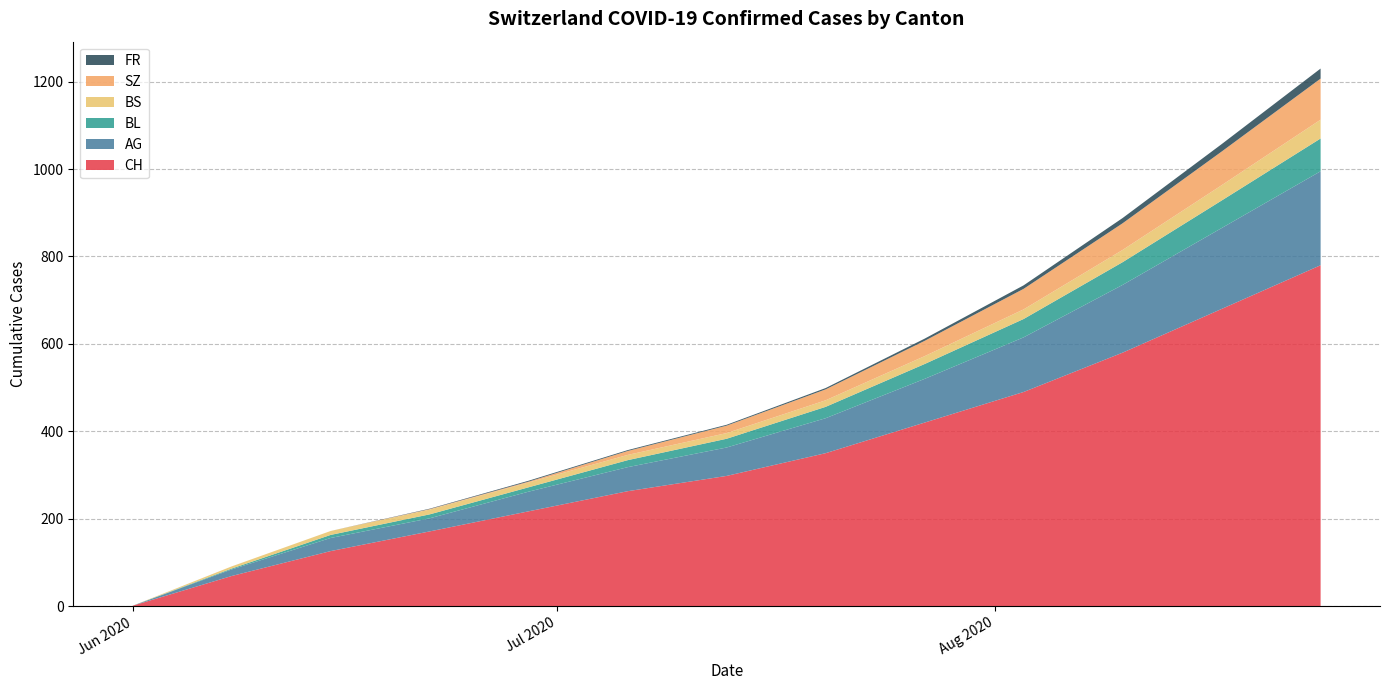

Does the chart have visible grid lines?

Yes